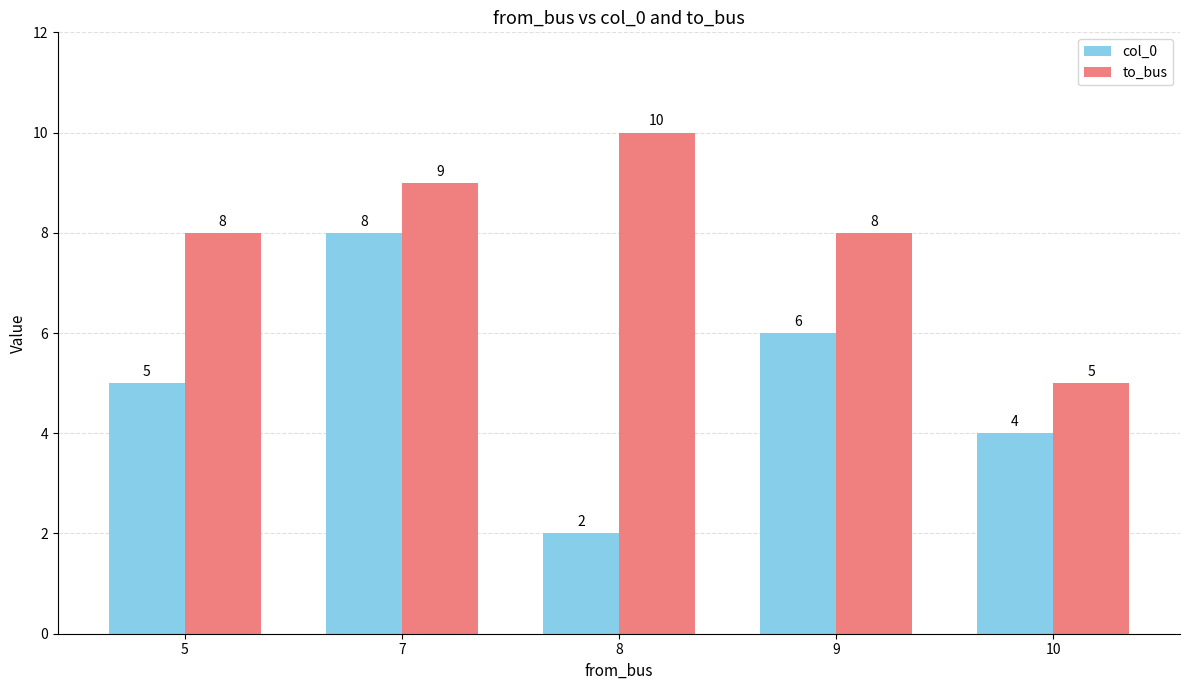

At which label is col_0 closest to 5?

5